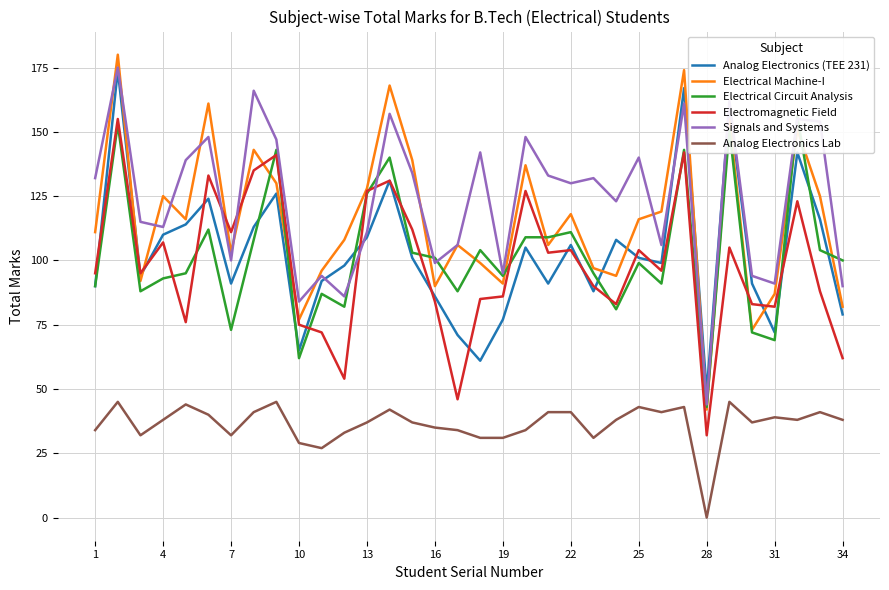

What is the highest value of the Electrical Machine-I series?

180